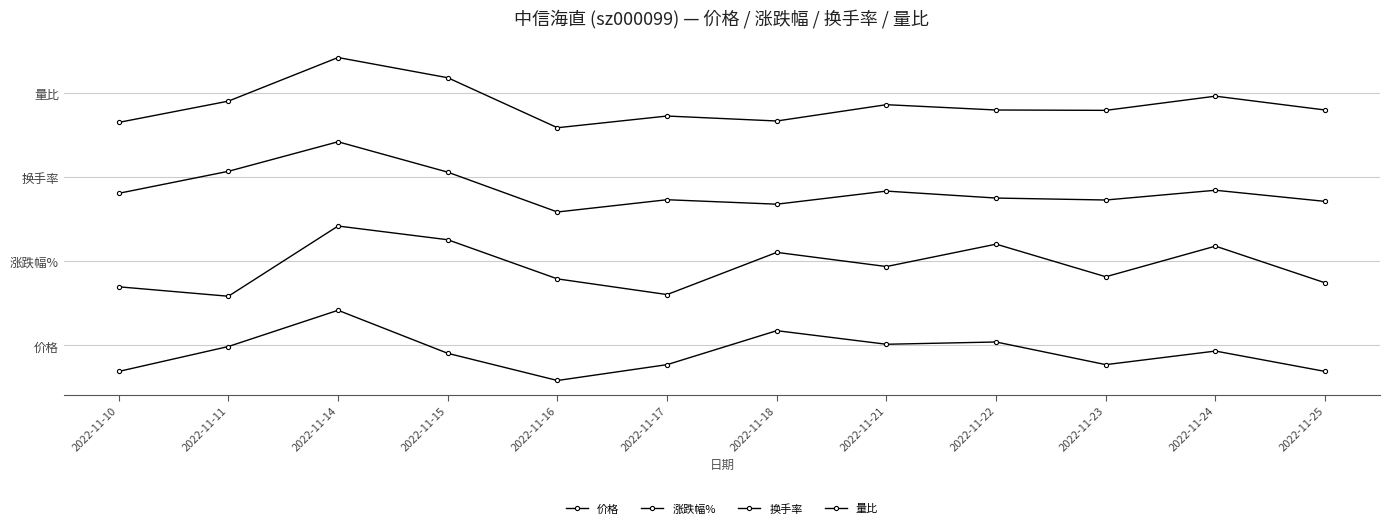

What is the total value across all series at 2022-11-23?

8.1